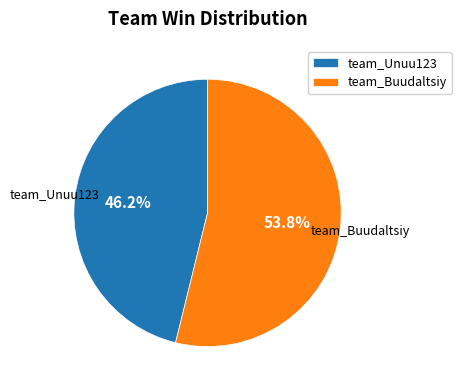

How much of the chart is everything except team_Unuu123?

53.8%